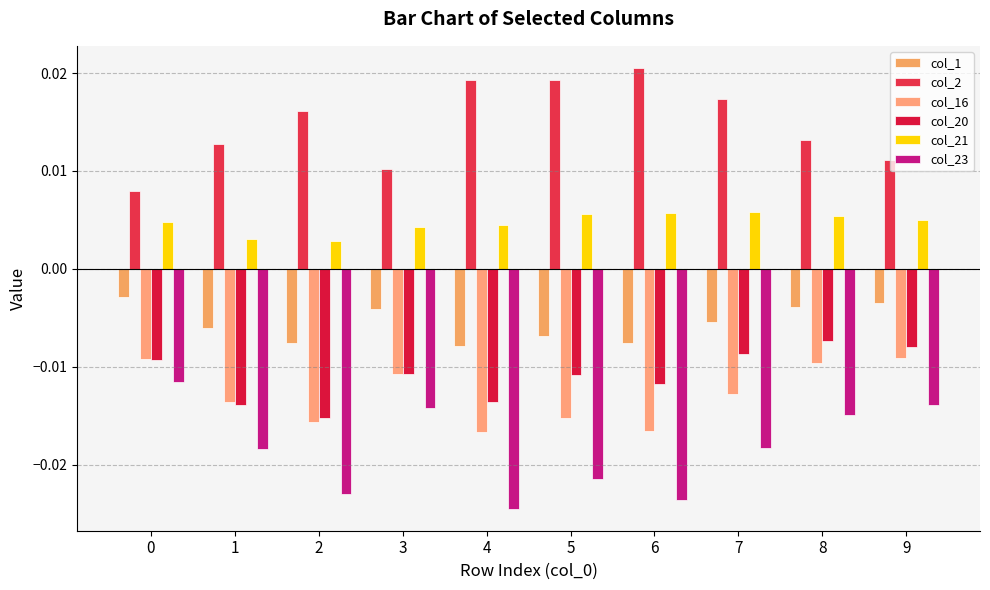

What are all the series names shown in the legend?

col_1, col_2, col_16, col_20, col_21, col_23